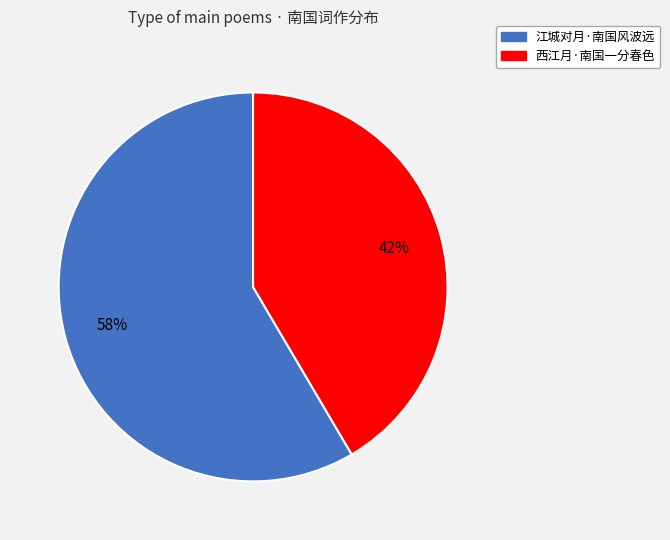

Rank the categories by value from highest to lowest.

江城对月·南国风波远, 西江月·南国一分春色